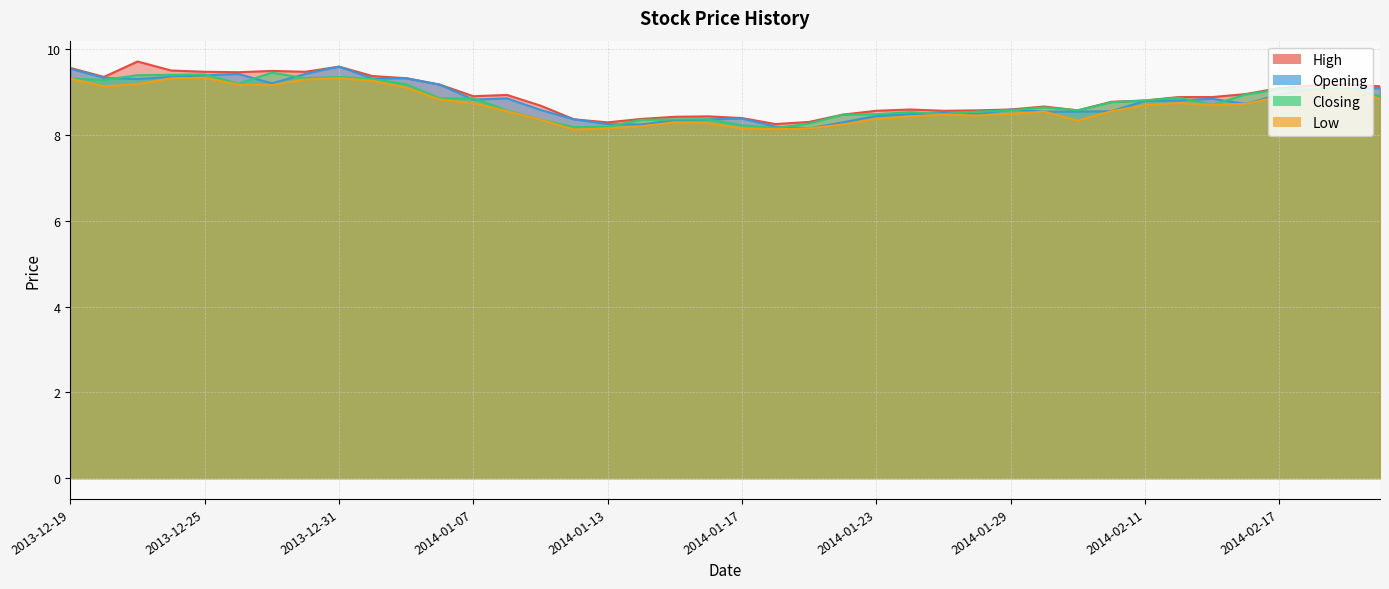

At which category does Low reach its first local peak?

2013-12-25